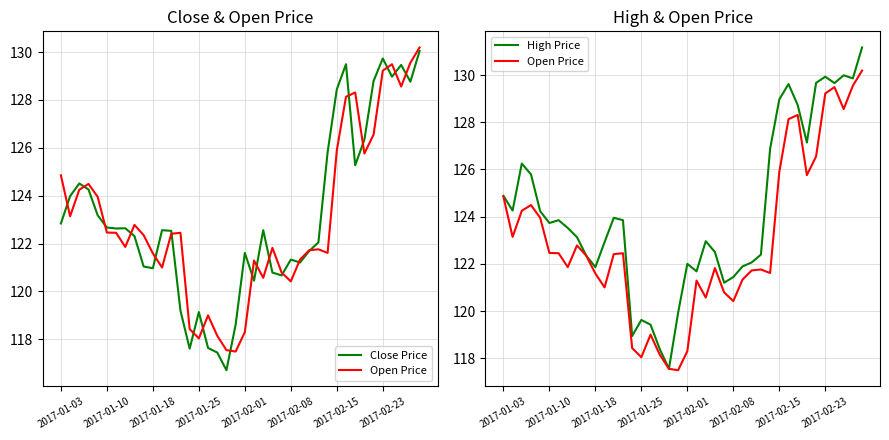

The Open Price series shows 43.0 at 13. True or false?

False